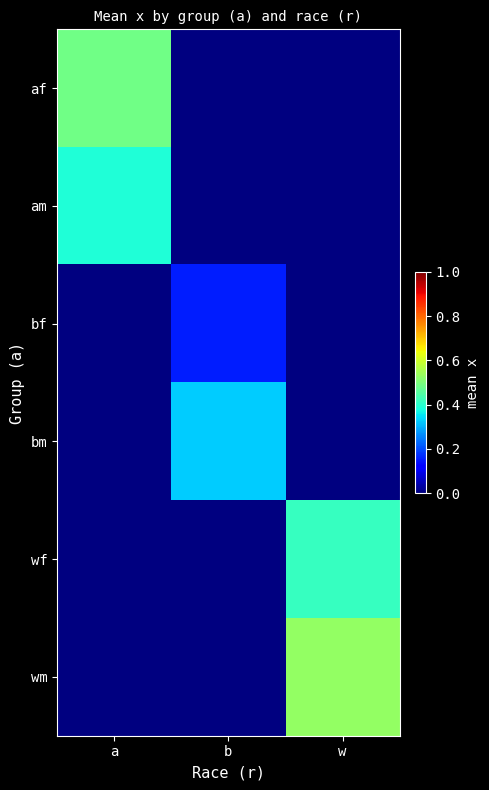

At a, list the series in order from largest to smallest.

af, am, bf, bm, wf, wm